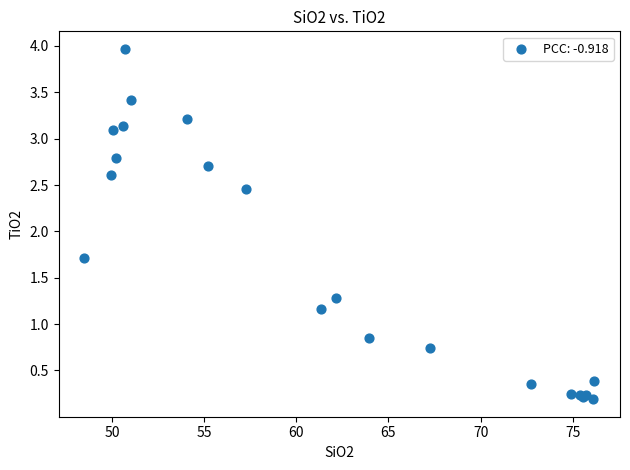

What Y value in the scatter plot is closest to 2?

1.7